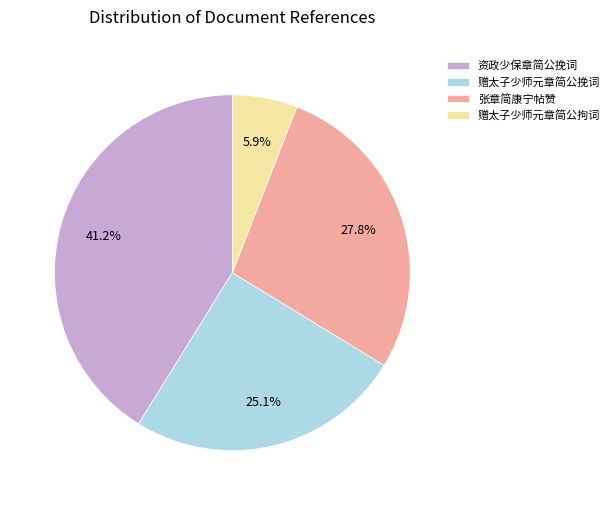

Rank the categories by value from highest to lowest.

资政少保章简公挽词, 张章简康宁帖赞, 赠太子少师元章简公挽词, 赠太子少师元章简公拘词